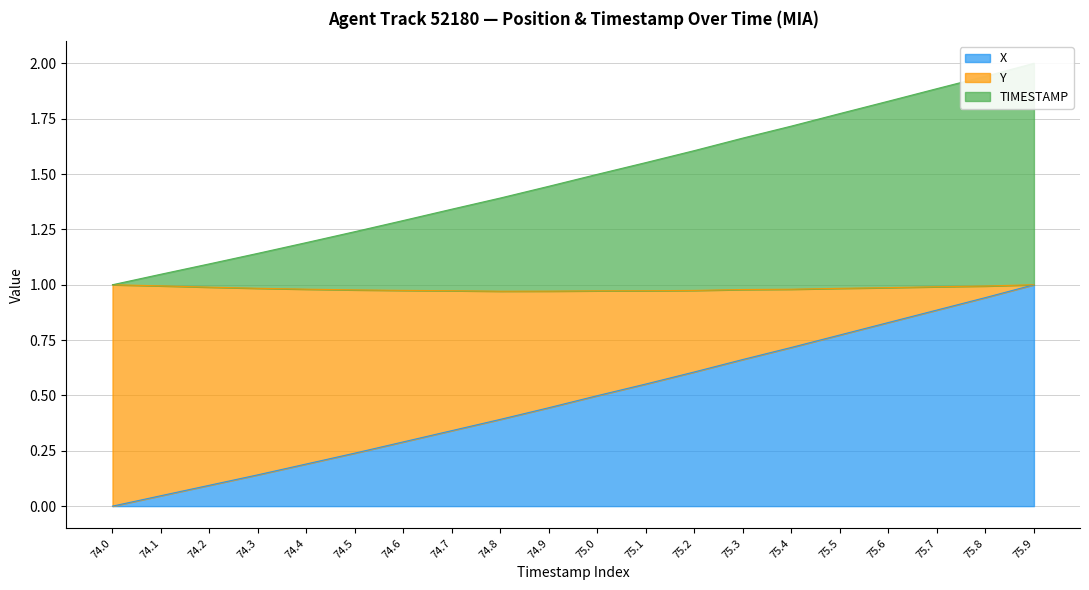

Which category has the lowest value in the X series?

74.0